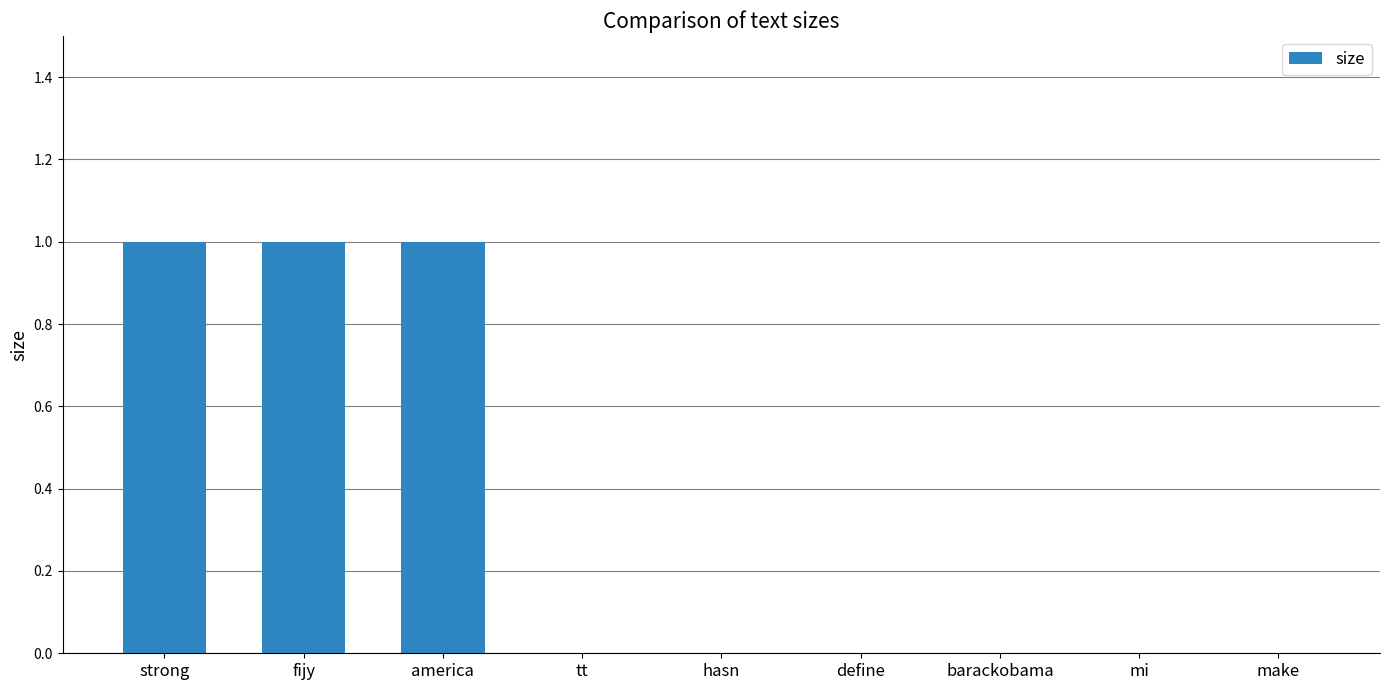

What is the maximum value shown in the chart?

1